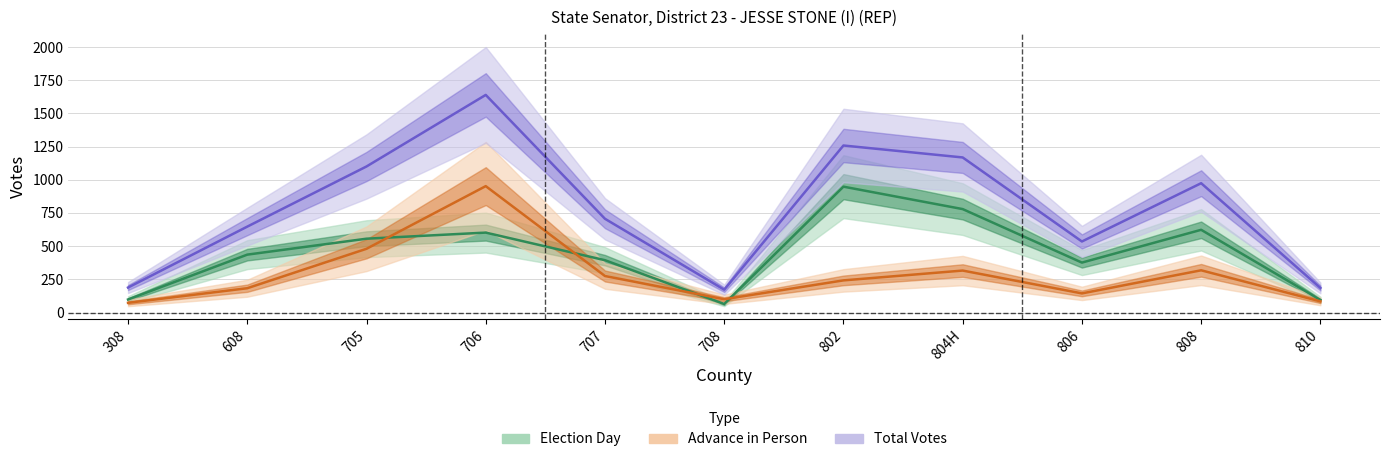

What is the difference between the maximum and second lowest values in the Total Votes series?

1454